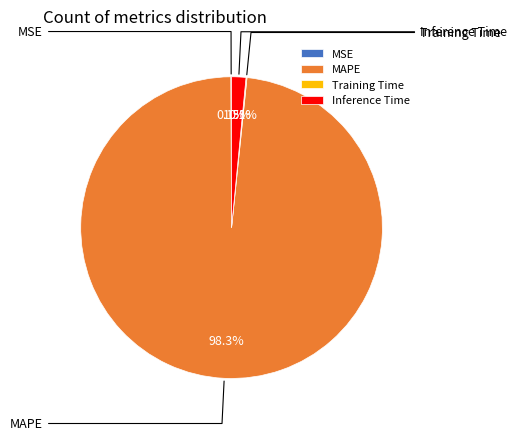

The Inference Time slice represents 2% of the pie. True or false?

True